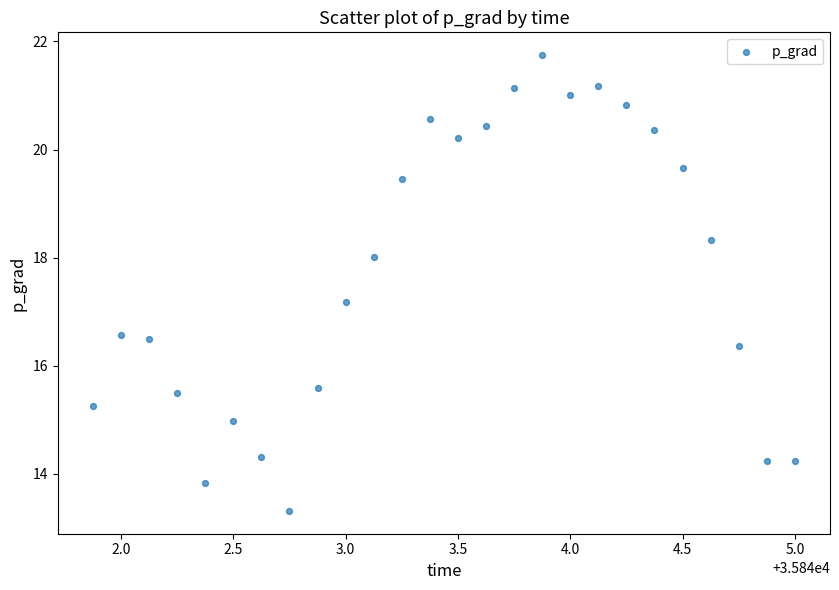

What is the range of X values (max minus min)?

3.1